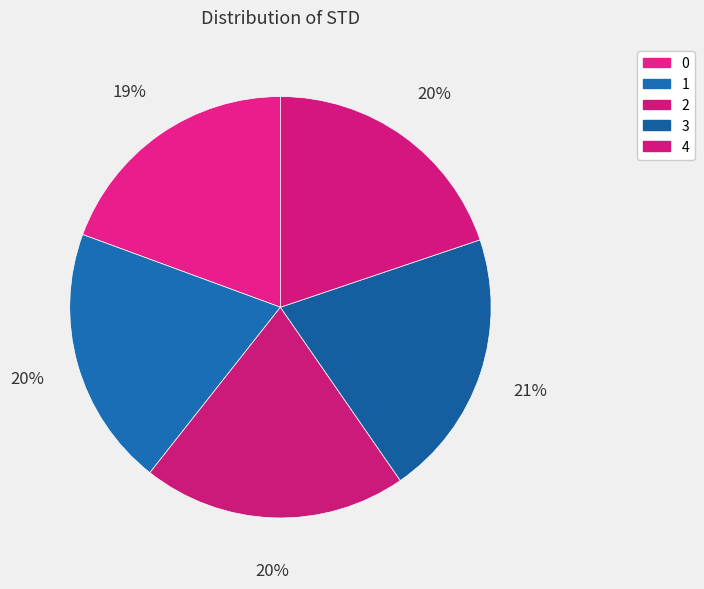

Is it true that 4 is 20% of the pie?

True